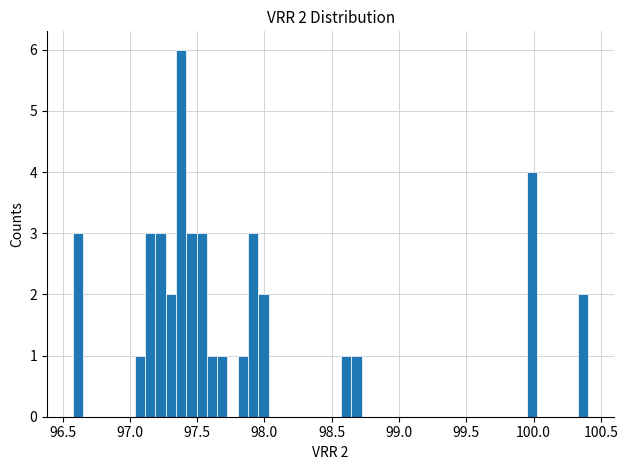

Around what value on the x-axis is the tallest bar? Give the approximate position of its centre, as read against the axis.

97.40